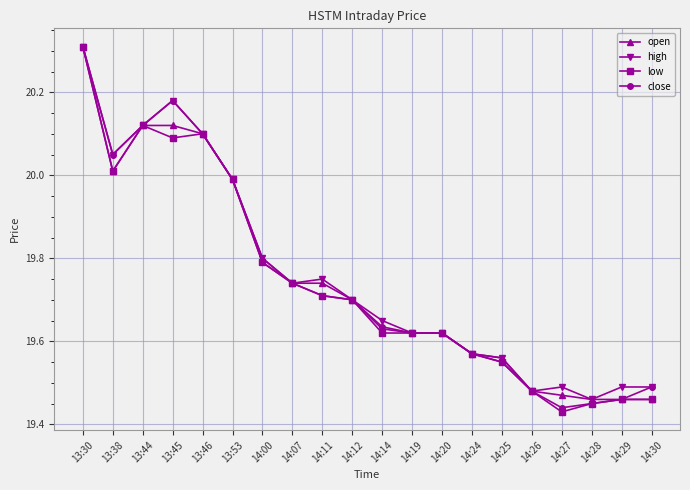

Where is the first local minimum for open?

13:38